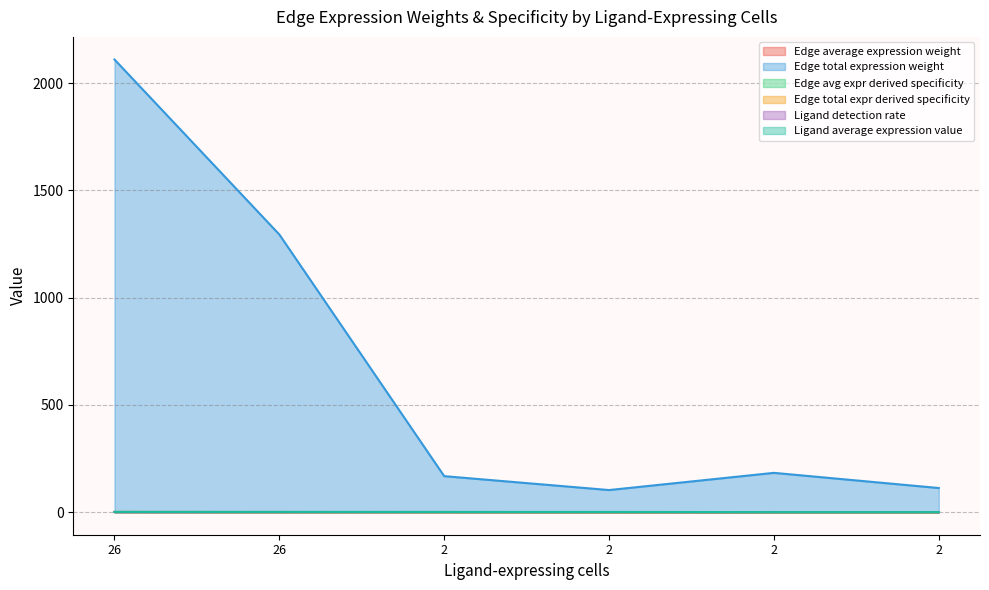

At which category does Edge avg expr derived specificity reach its first local valley?

26